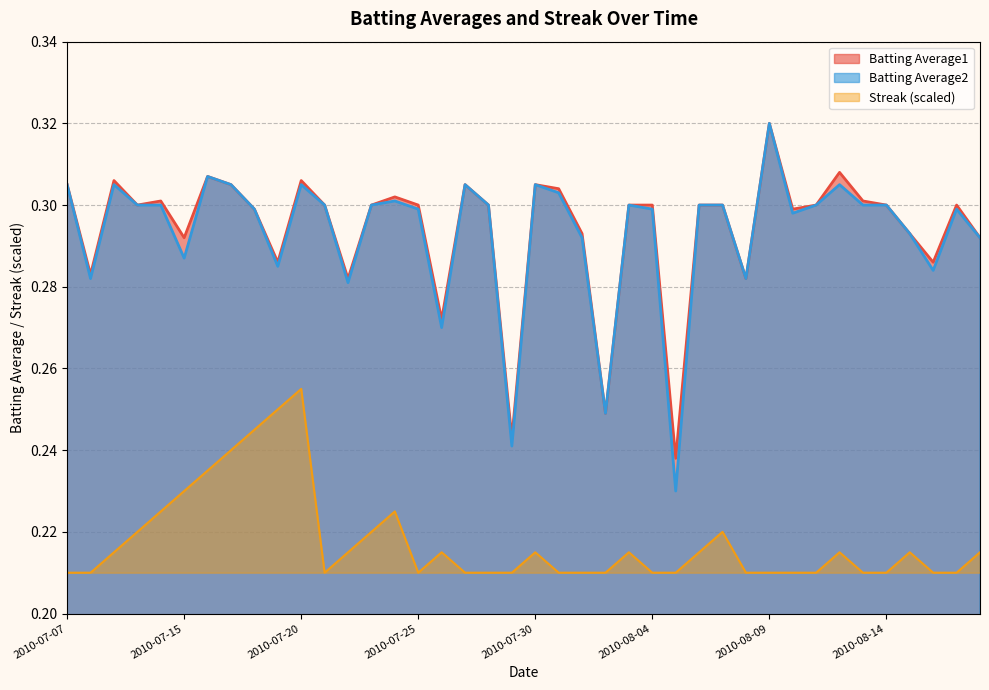

True or false: Batting Average2 and Batting Average1 intersect in this chart.

False